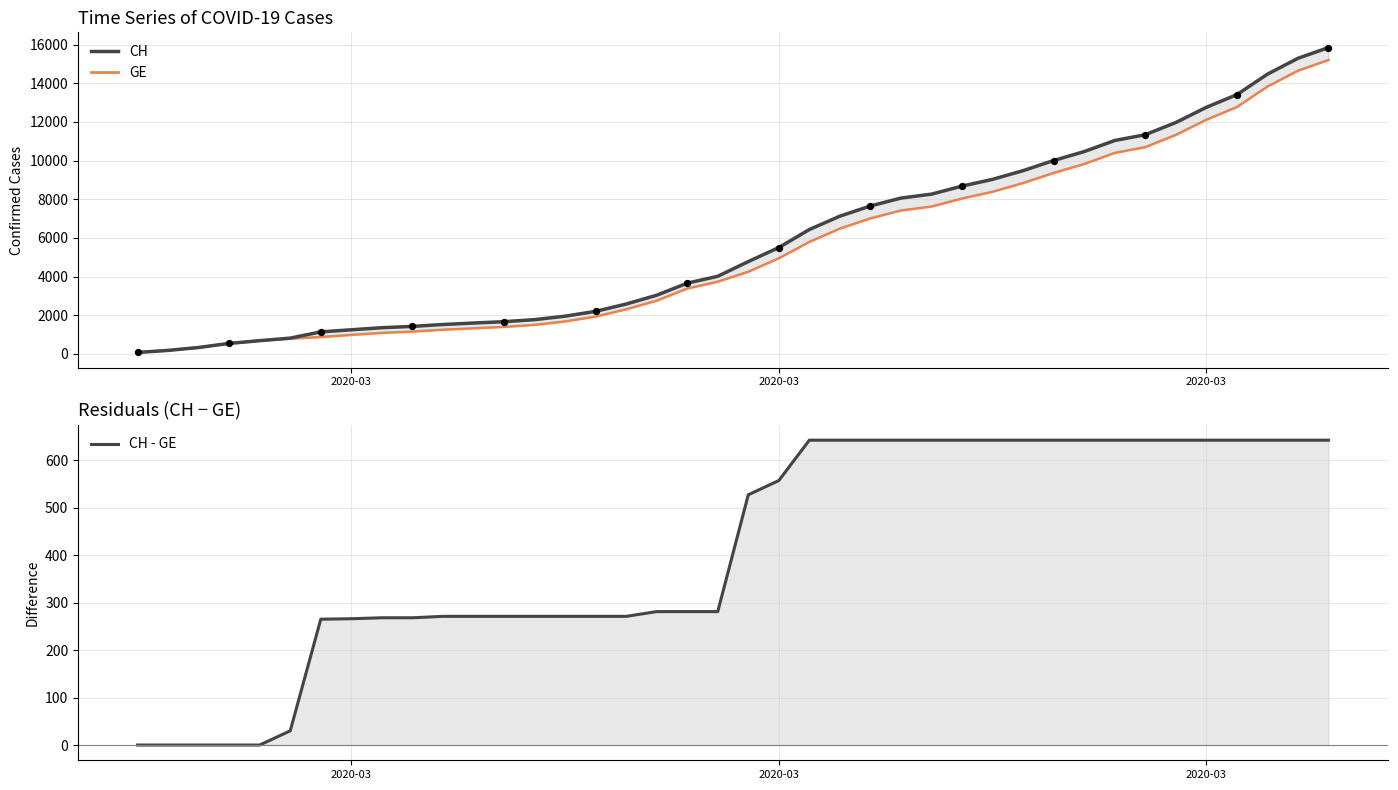

Which series reaches the maximum Y coordinate?

CH